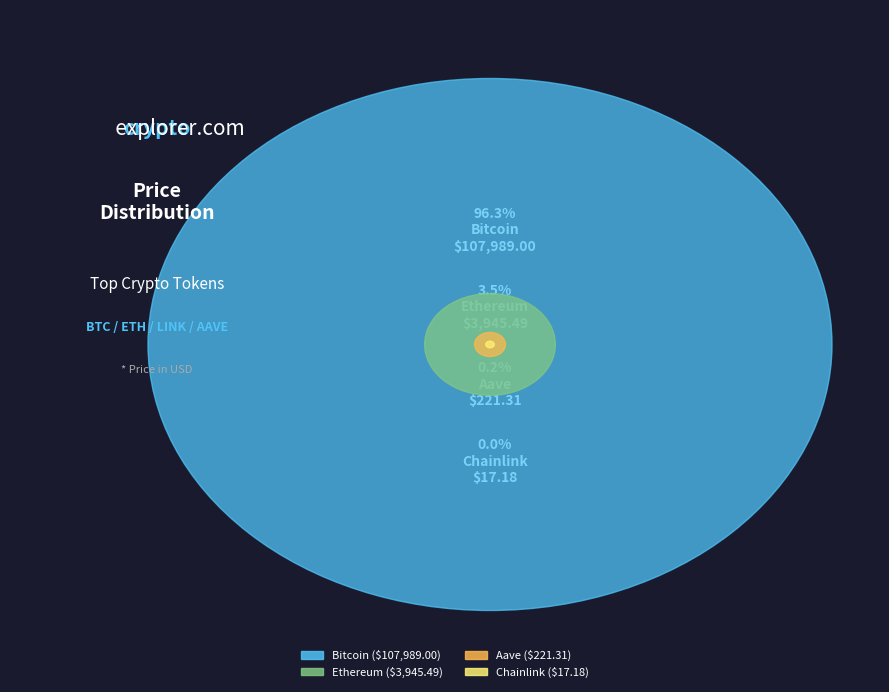

How many slices are in this pie chart?

4